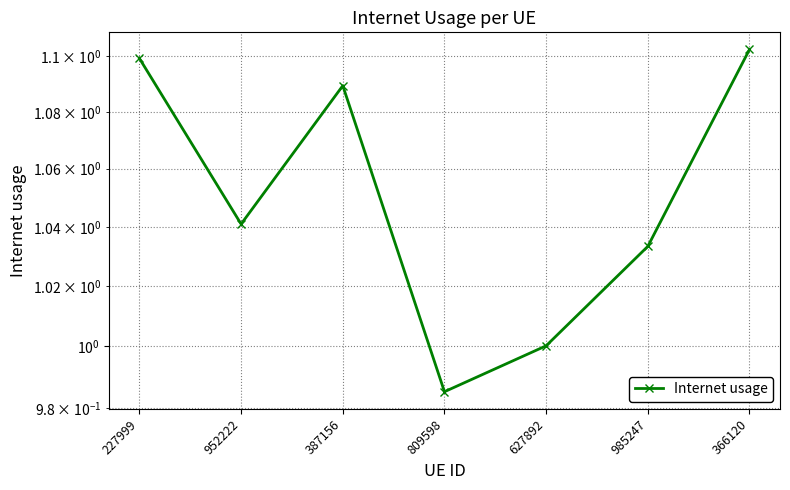

How many points are higher than both their immediate neighbors (excluding endpoints)?

1